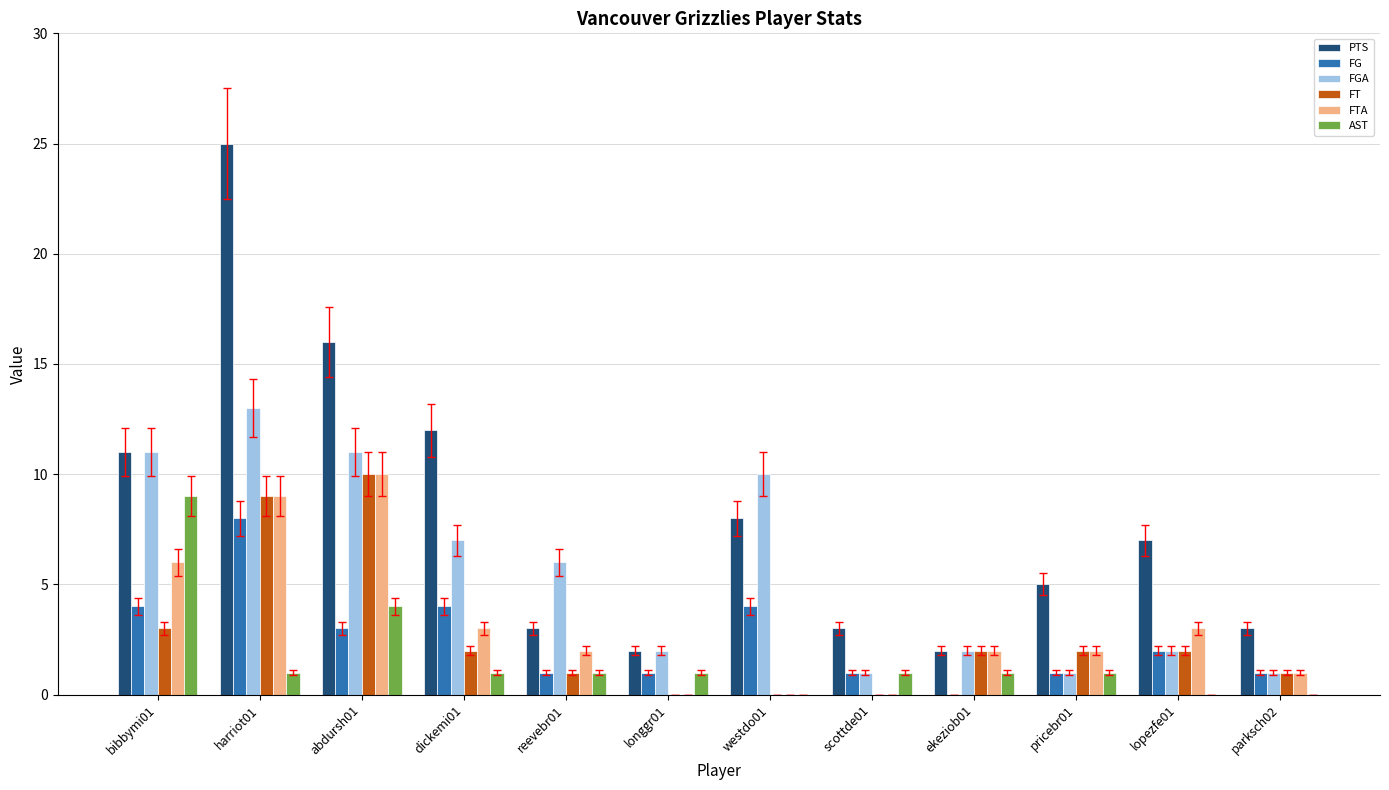

Which series changed the most between dickemi01 and westdo01?

PTS